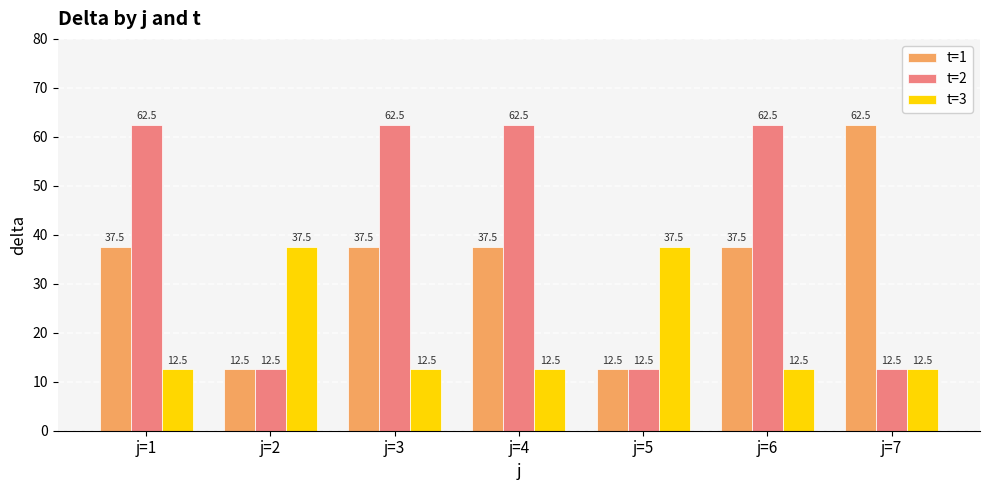

Count the number of categories in the chart.

7